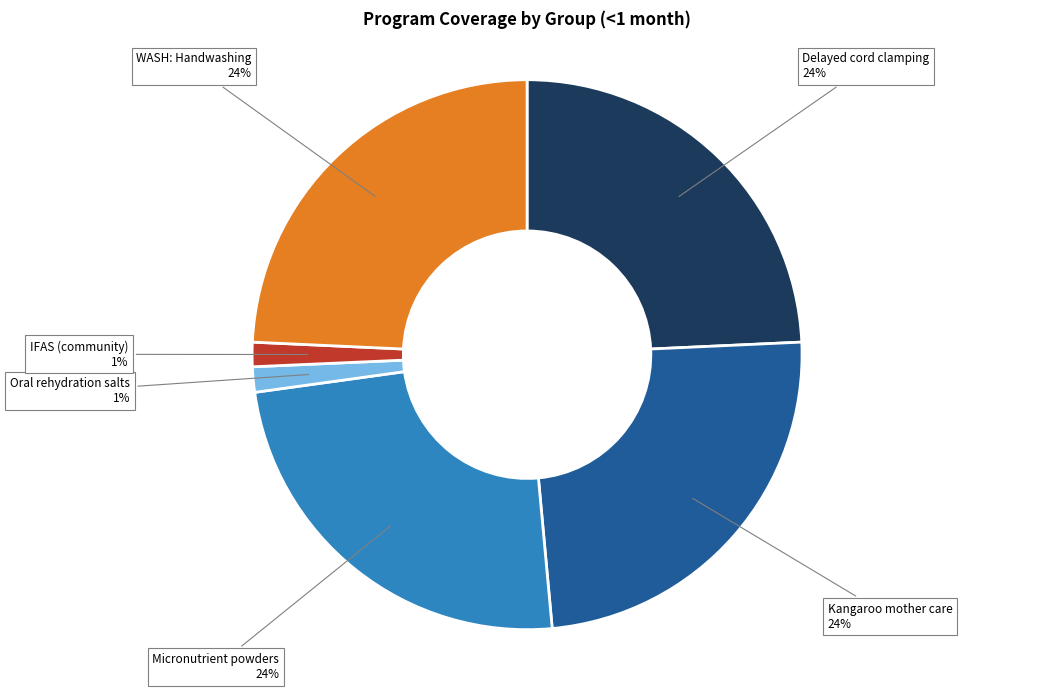

Which has a higher value, WASH: Handwashing or Oral rehydration salts?

WASH: Handwashing